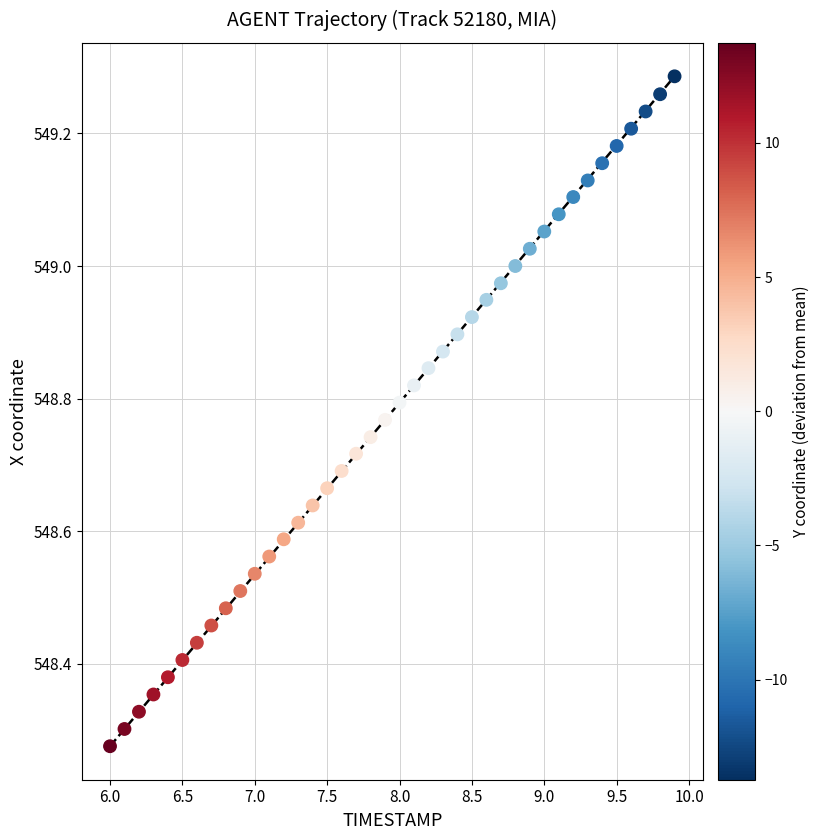

What is the range of X values (max minus min)?

3.9